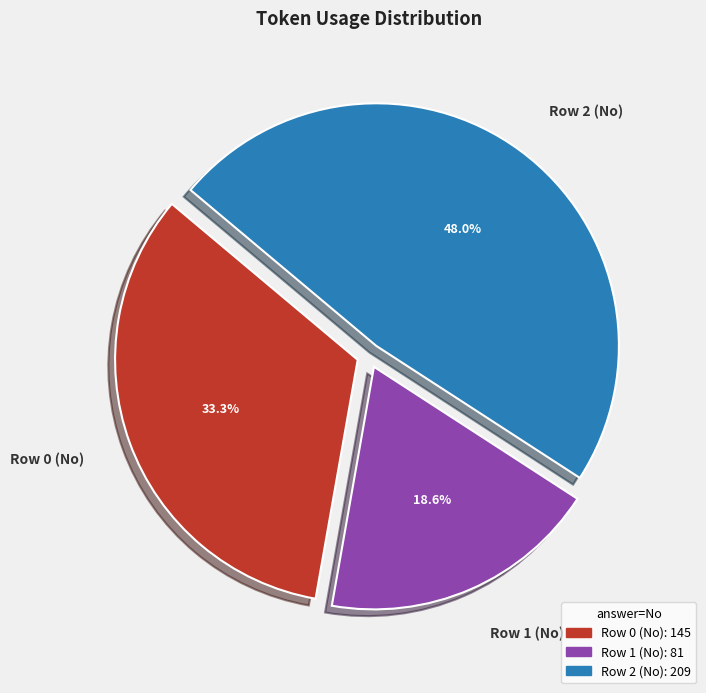

To the nearest percent, what is the difference between the largest and smallest slice percentages?

29%